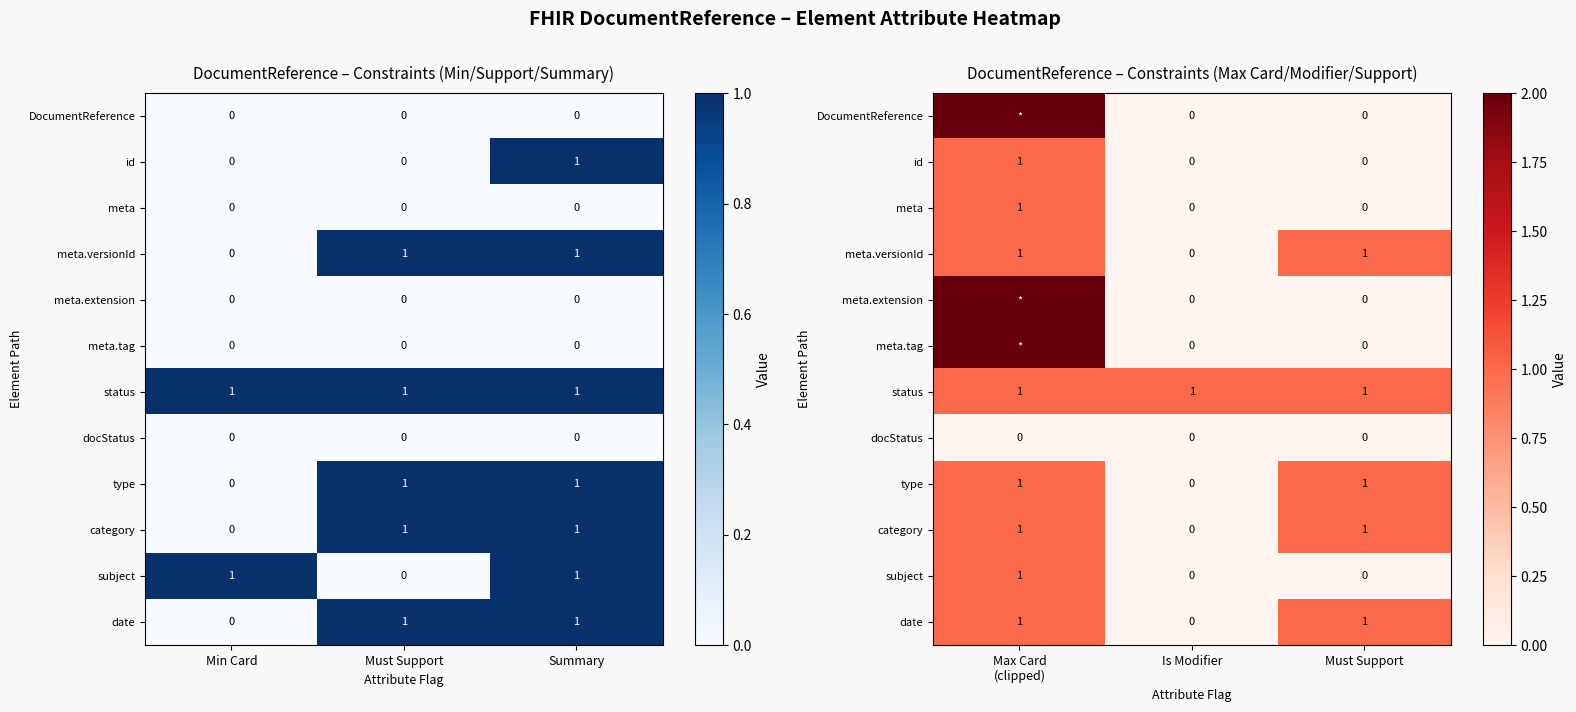

At how many categories does at least one series exceed 1?

1